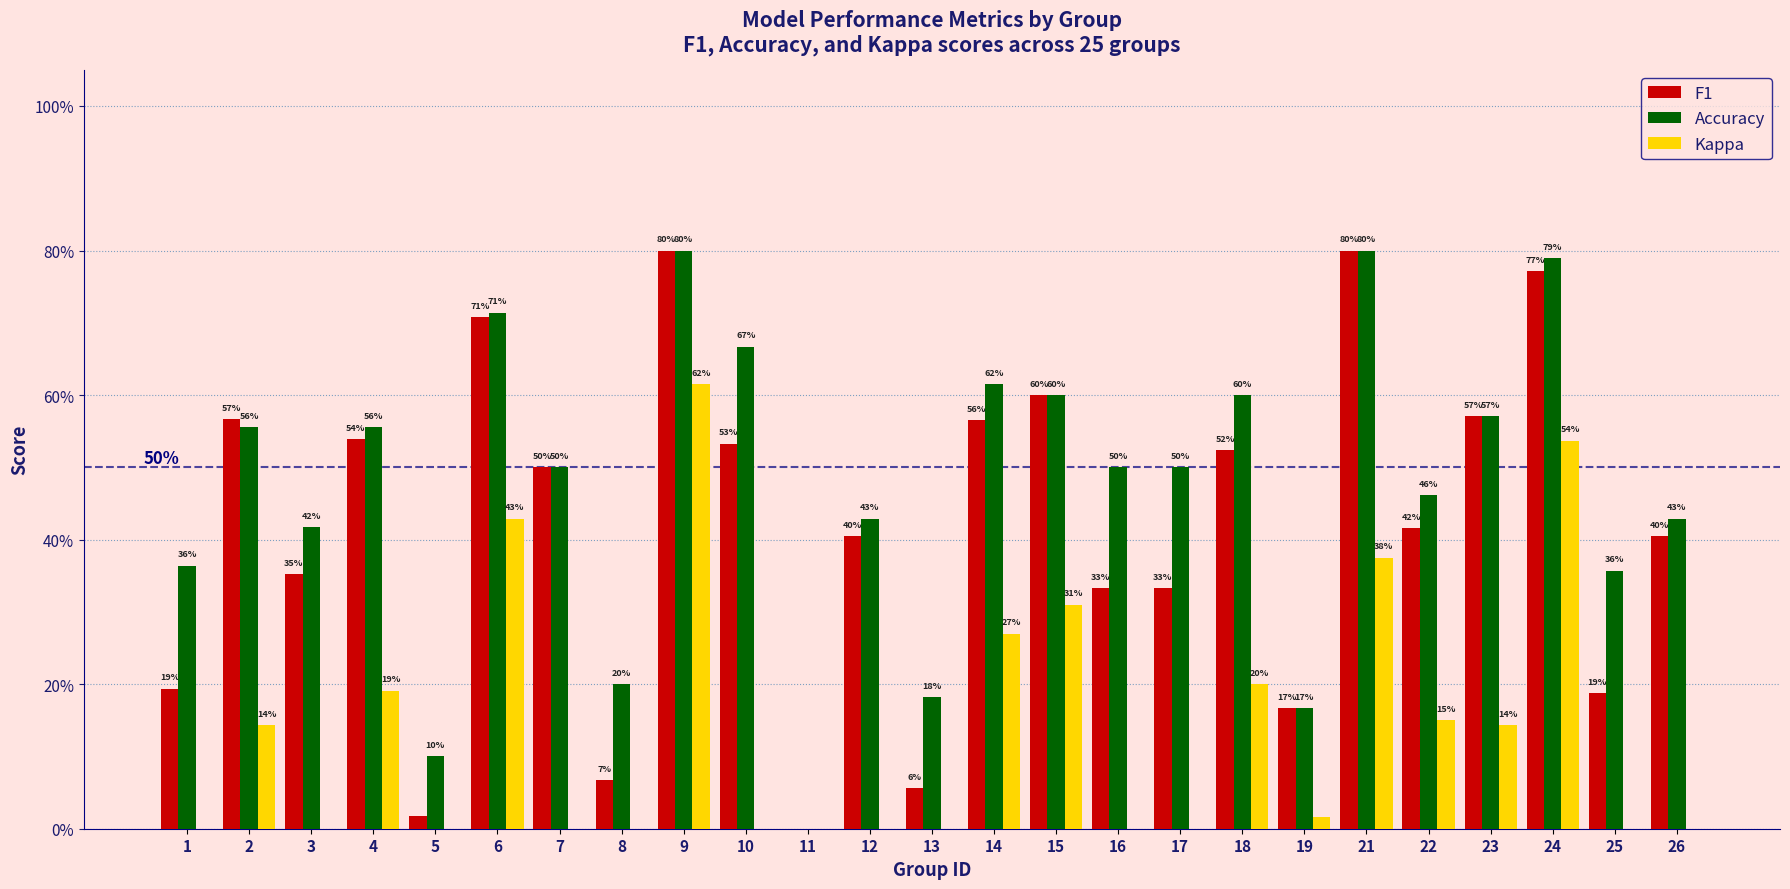

Reading right to left, list all the values displayed in this chart.

F1: 0.4	0.2	0.8	0.6	0.4	0.8	0.2	0.5	0.3	0.3	0.6	0.6	0.1	0.4	0.0	0.5	0.8	0.1	0.5	0.7	0.0	0.5	0.4	0.6	0.2
Accuracy: 0.4	0.4	0.8	0.6	0.5	0.8	0.2	0.6	0.5	0.5	0.6	0.6	0.2	0.4	0.0	0.7	0.8	0.2	0.5	0.7	0.1	0.6	0.4	0.6	0.4
Kappa: -0.1	0.0	0.5	0.1	0.1	0.4	0.0	0.2	0.0	0.0	0.3	0.3	0.0	-0.1	0.0	0.0	0.6	0.0	-0.1	0.4	0.0	0.2	-0.1	0.1	0.0